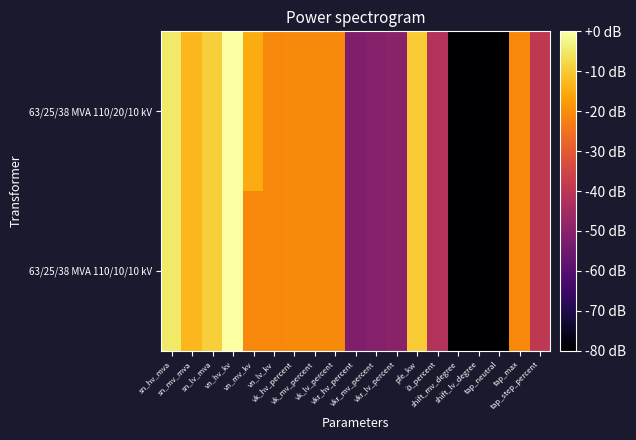

Which category has the lowest value across all series?

shift_mv_degree